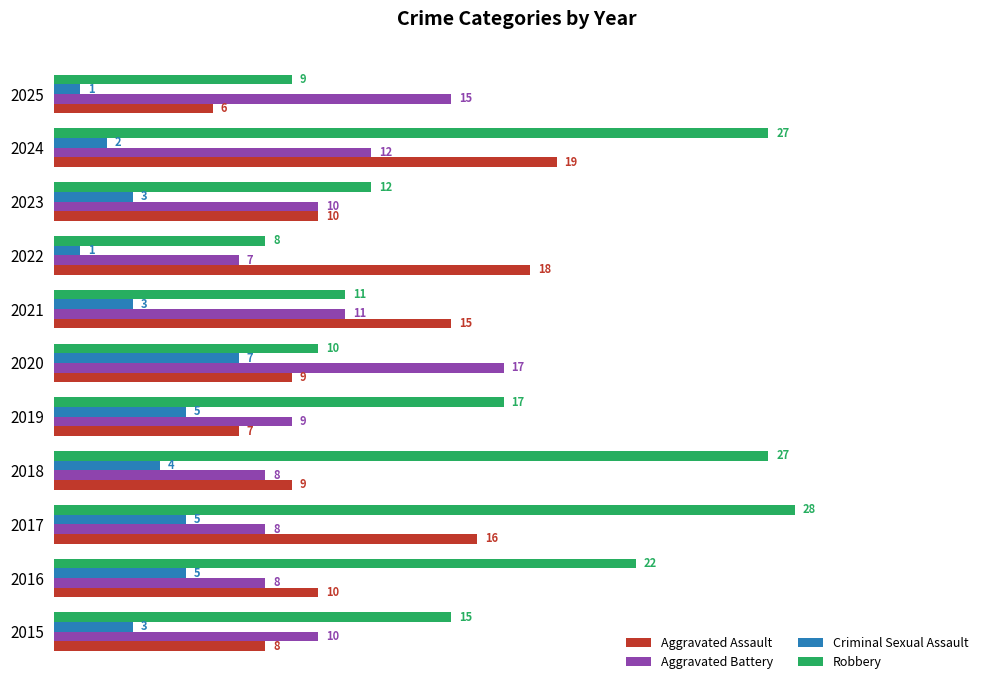

What is the sum of all Robbery values?

186